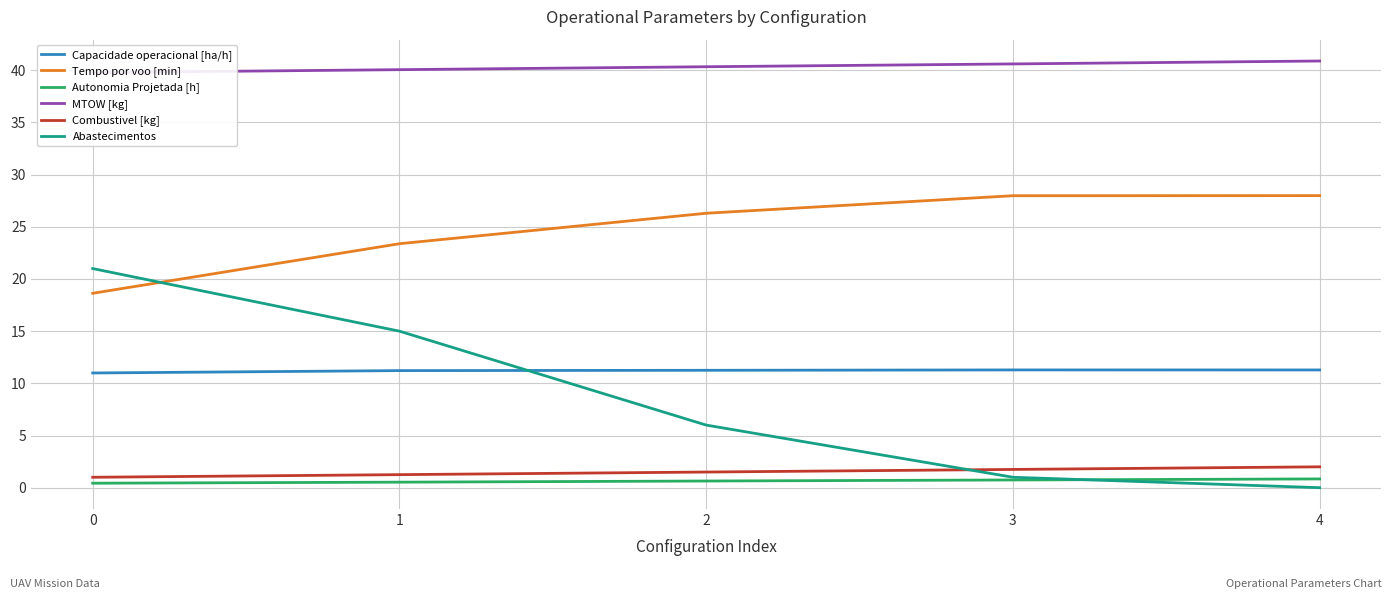

What is the average value of the Autonomia Projetada [h] series?

0.6